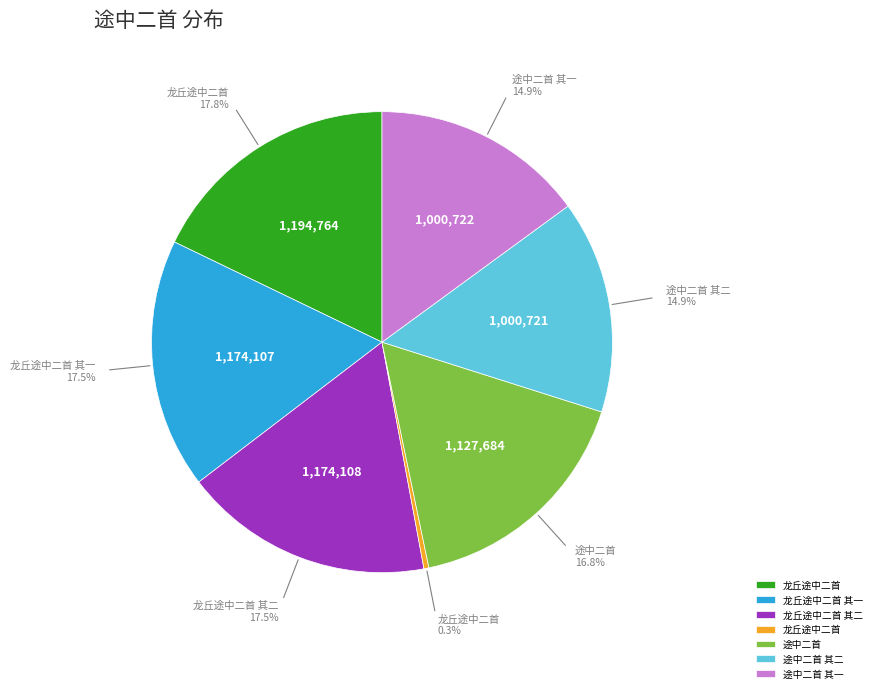

Is there any slice that represents more than half of the pie?

No